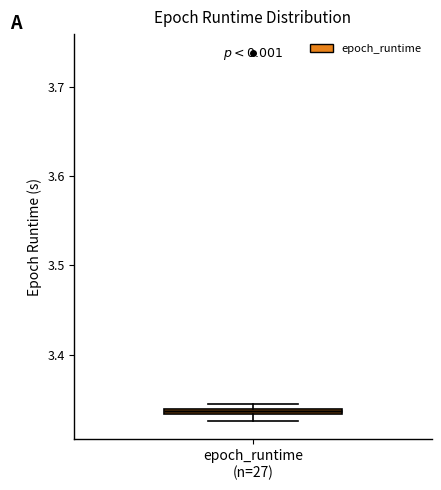

Where is the upper edge of the box for epoch_runtime (n=27) on the y-axis? The values are not printed on the chart, so give them approximately, as read against the axis.

3.34